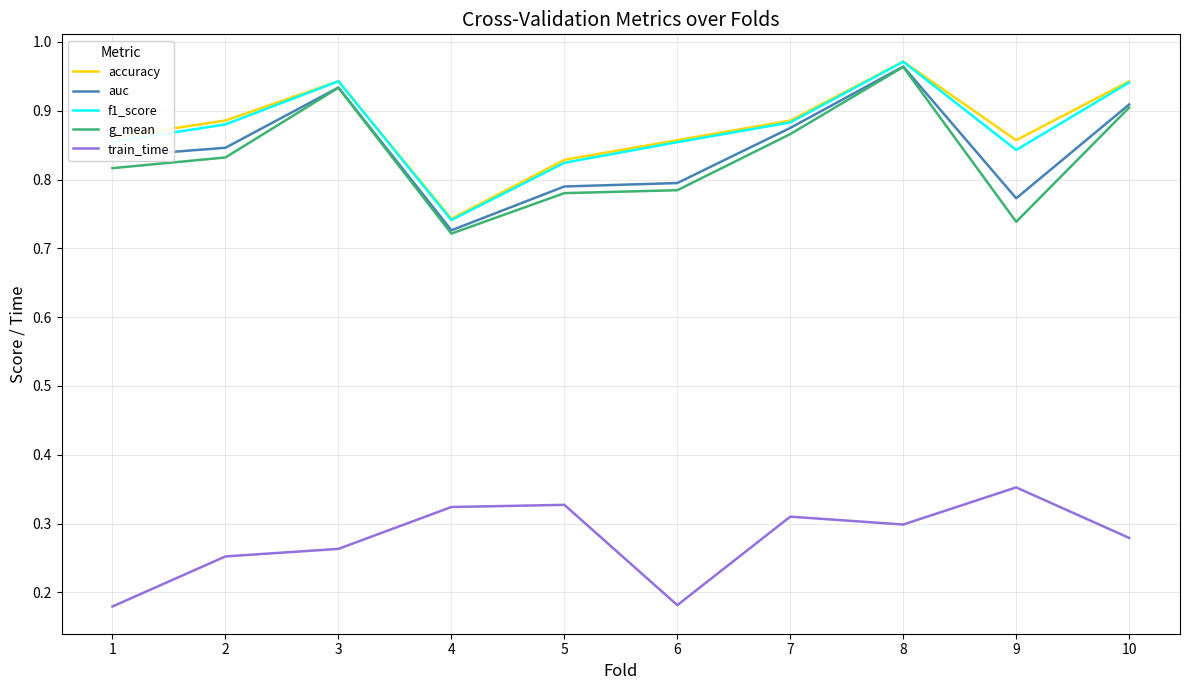

Where is f1_score nearest to the value 0?

4